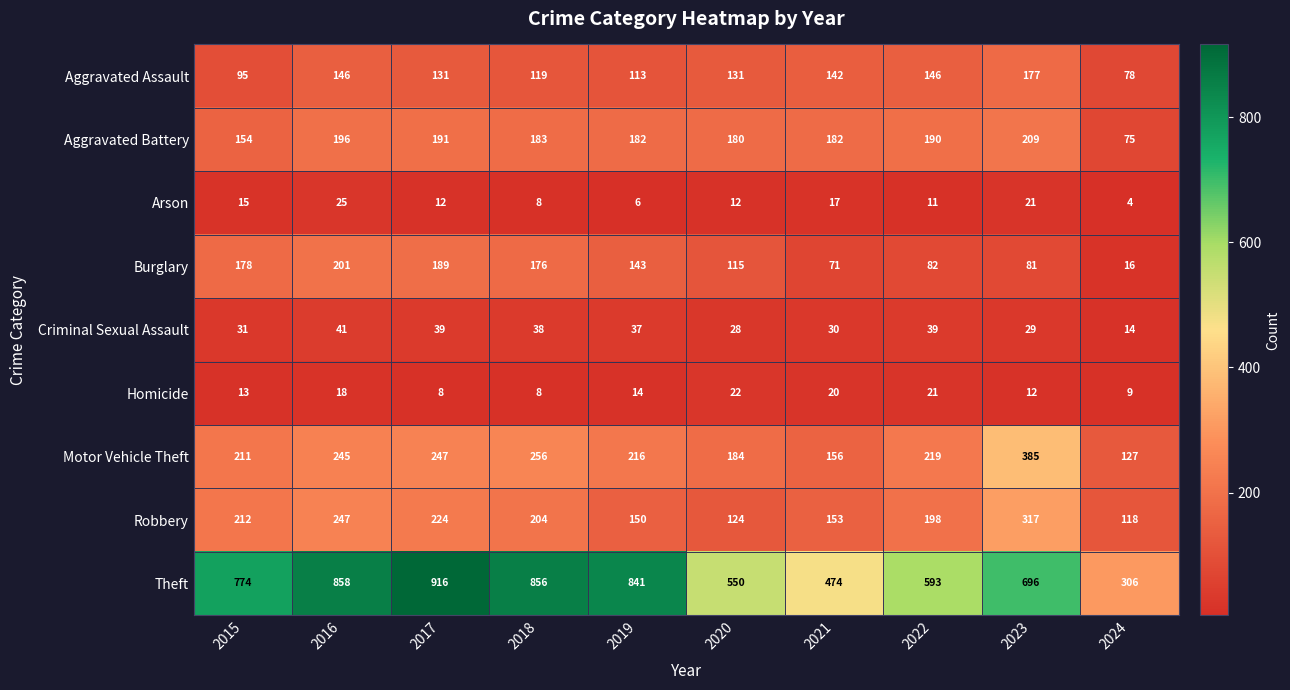

At how many categories does at least one series exceed 438?

9